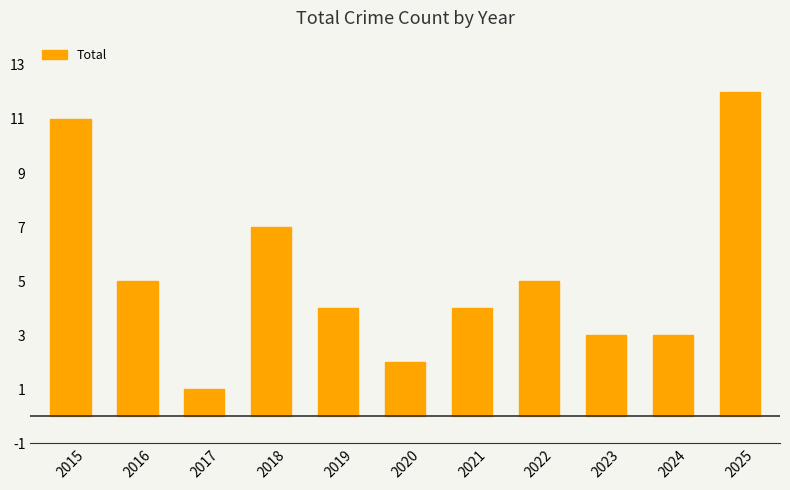

Which label corresponds to the largest value in the chart?

2025